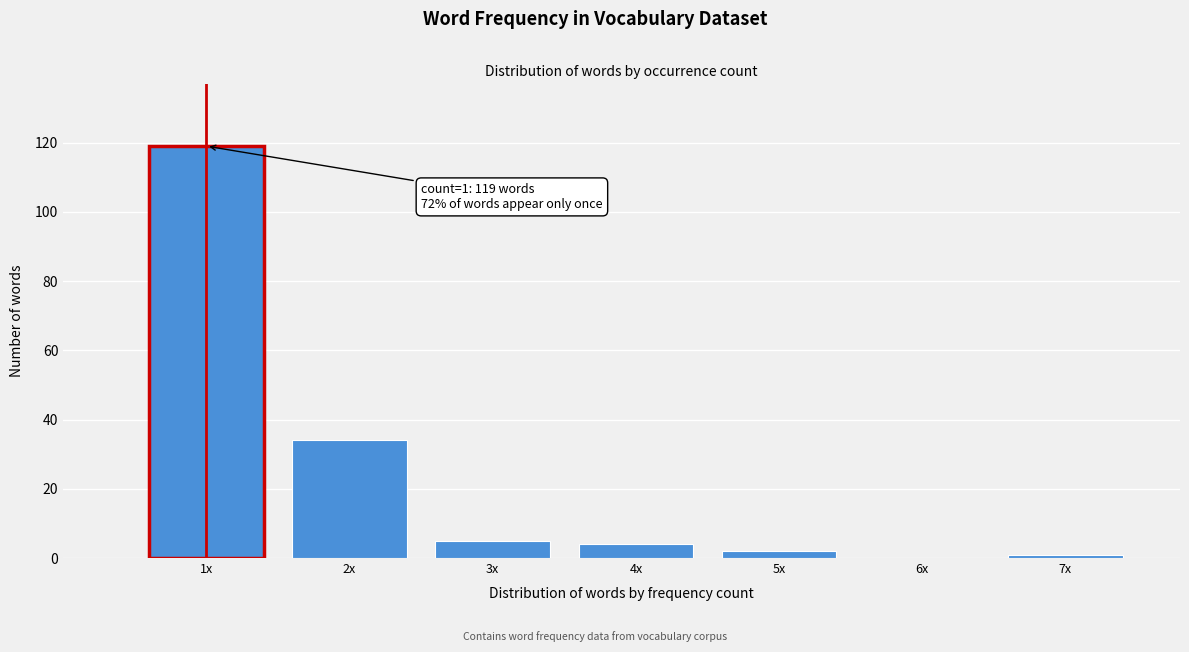

Reading left to right, transcribe all the data shown in this chart.

1x=119	2x=34	3x=5	4x=4	5x=2	6x=0	7x=1